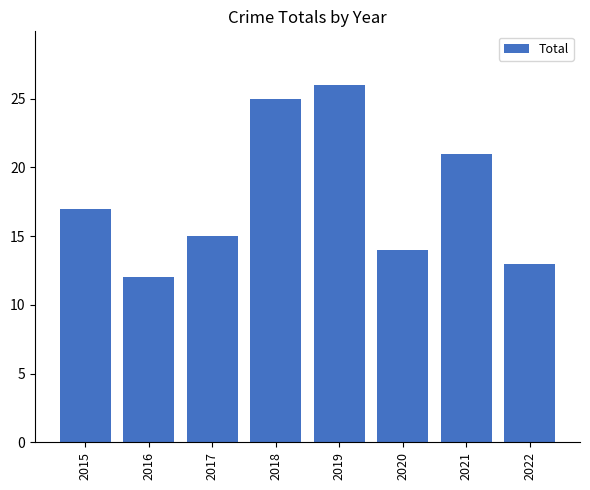

Rank the categories by value from highest to lowest.

2019, 2018, 2021, 2015, 2017, 2020, 2022, 2016